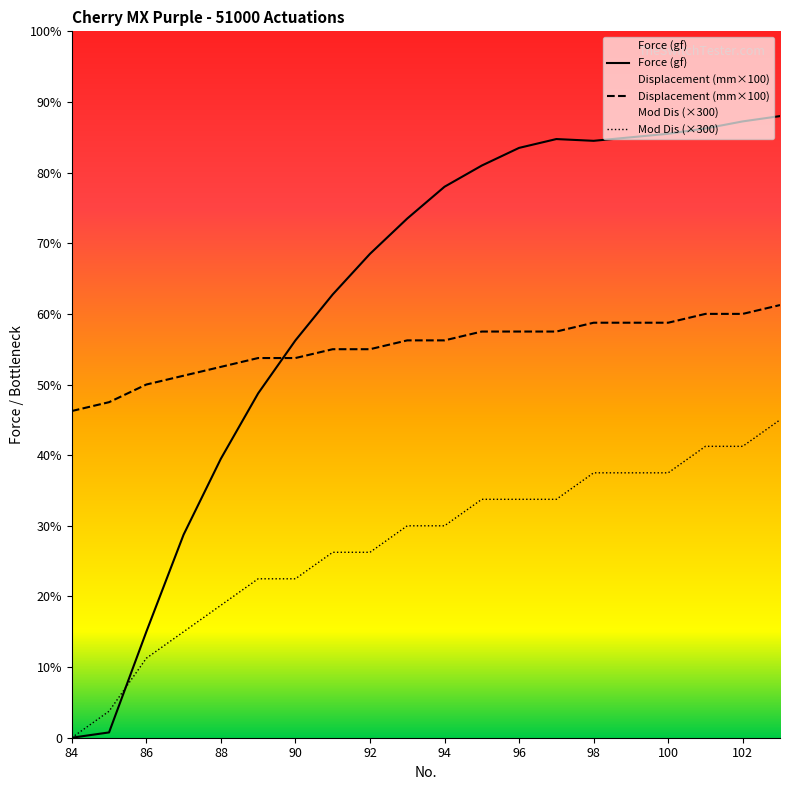

Which series has the largest total across all categories?

Force (gf)